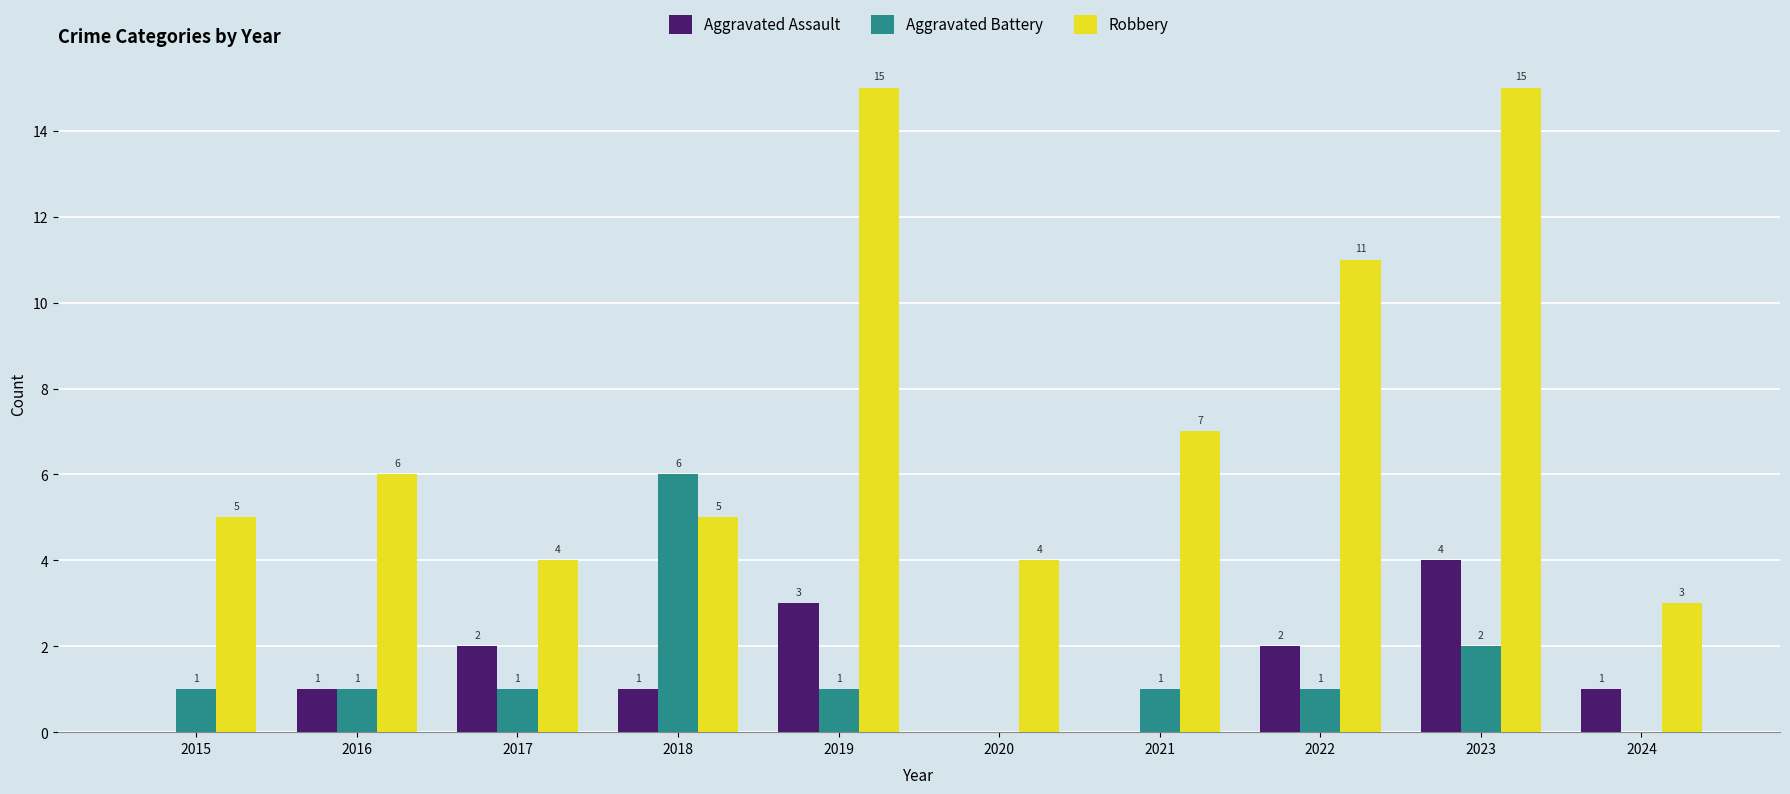

Read the Aggravated Battery value at 2023.

2